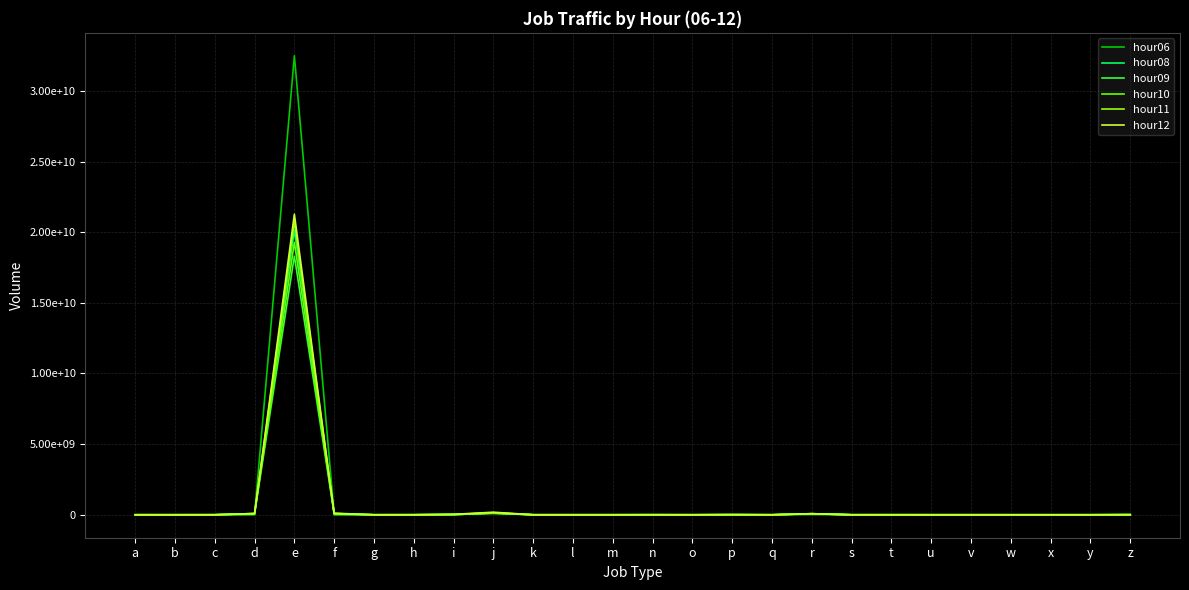

Does the chart have visible grid lines?

Yes